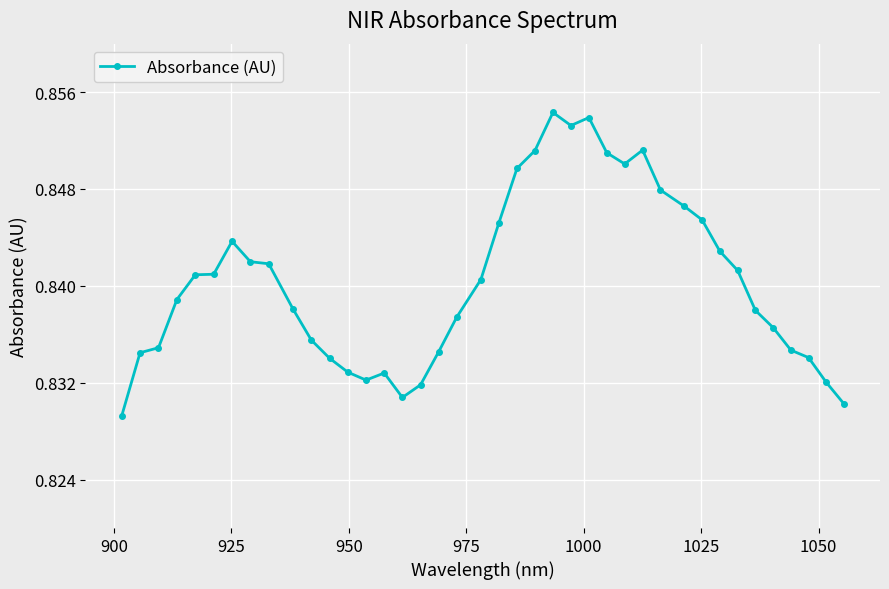

How many values are between 0 and 1?

40